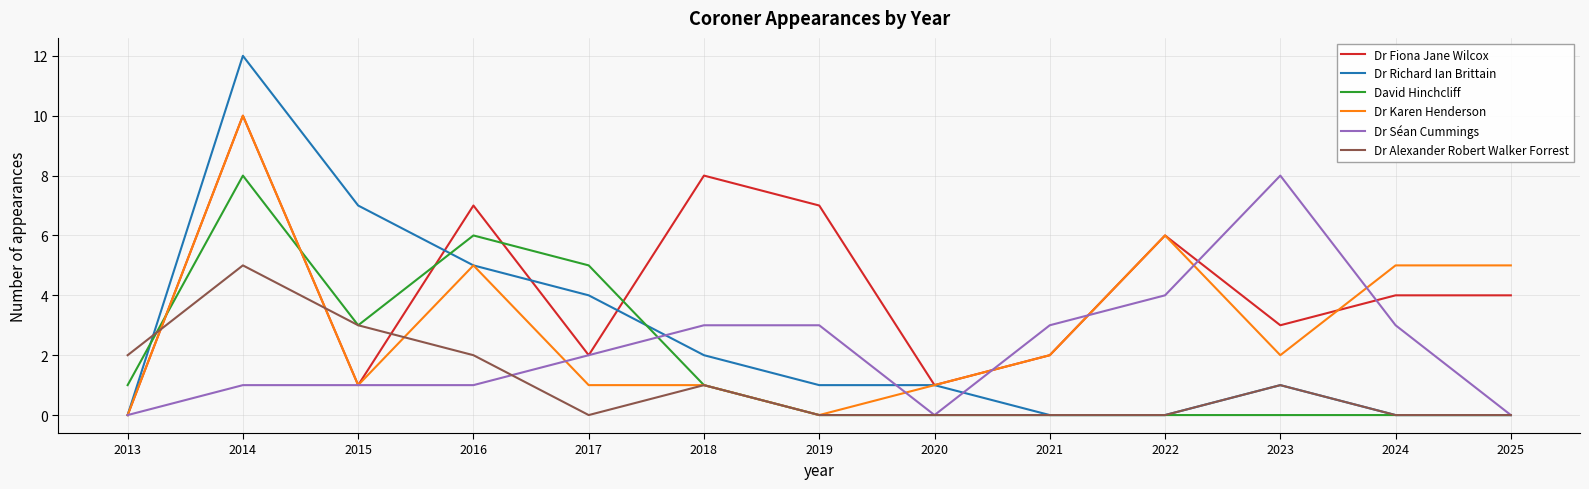

At which label is Dr Séan Cummings closest to 4?

2022